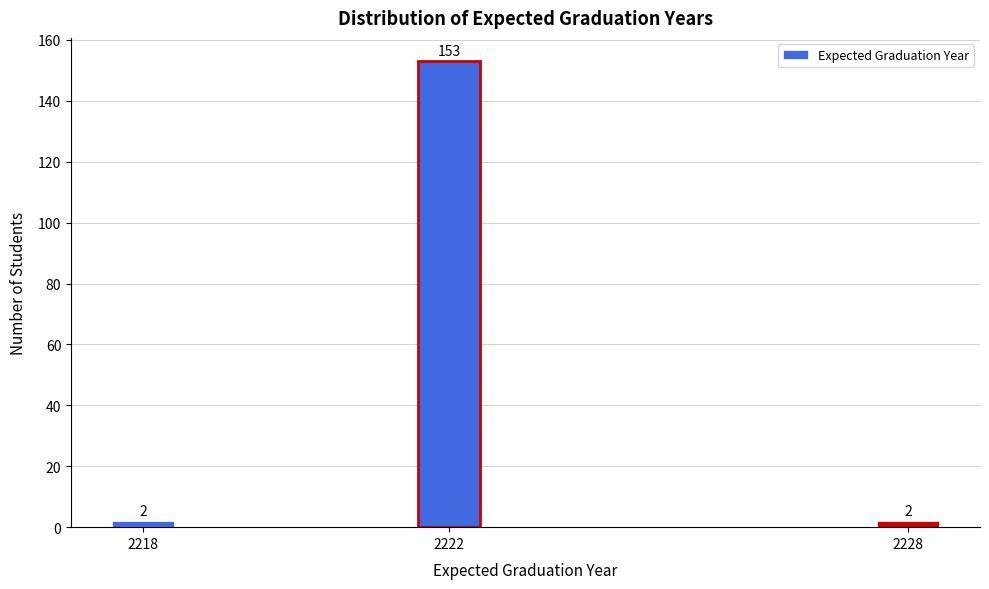

Reading right to left, list all the values displayed in this chart.

2228=2	2222=153	2218=2